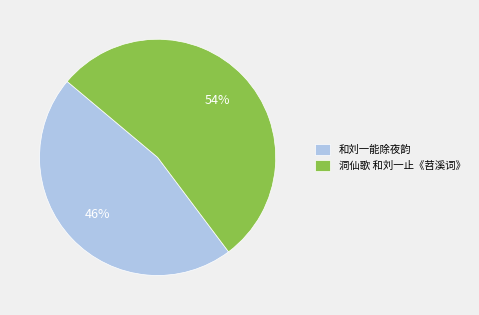

How many slices are in this pie chart?

2